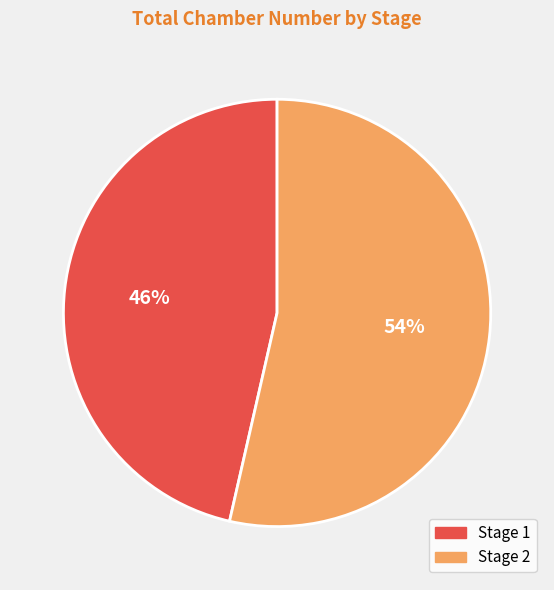

Does any single category account for the majority?

Yes